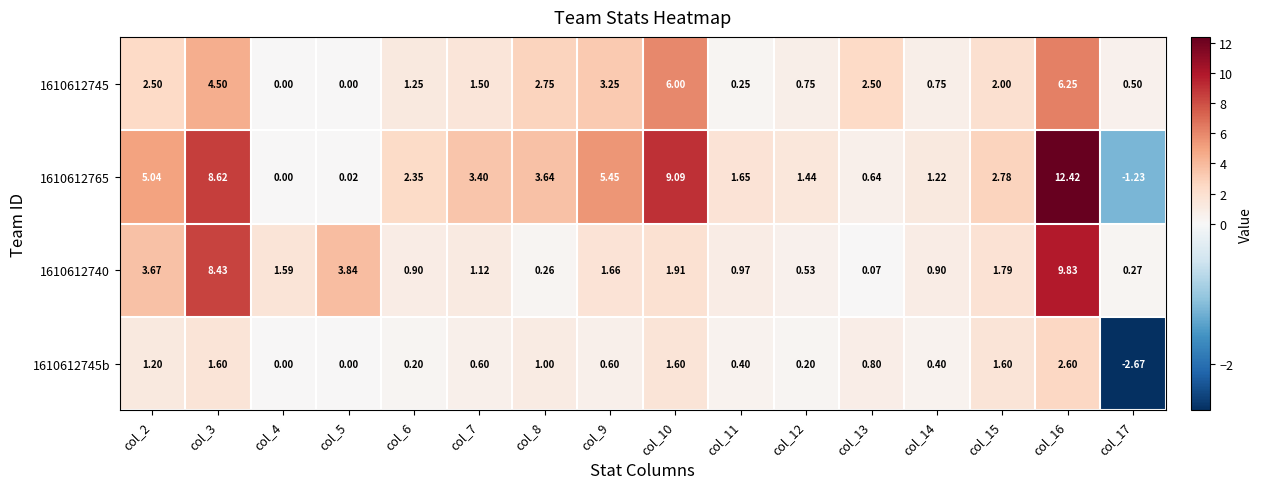

Is the value of 1610612740 at col_13 greater than the value of 1610612745b at col_5?

Yes